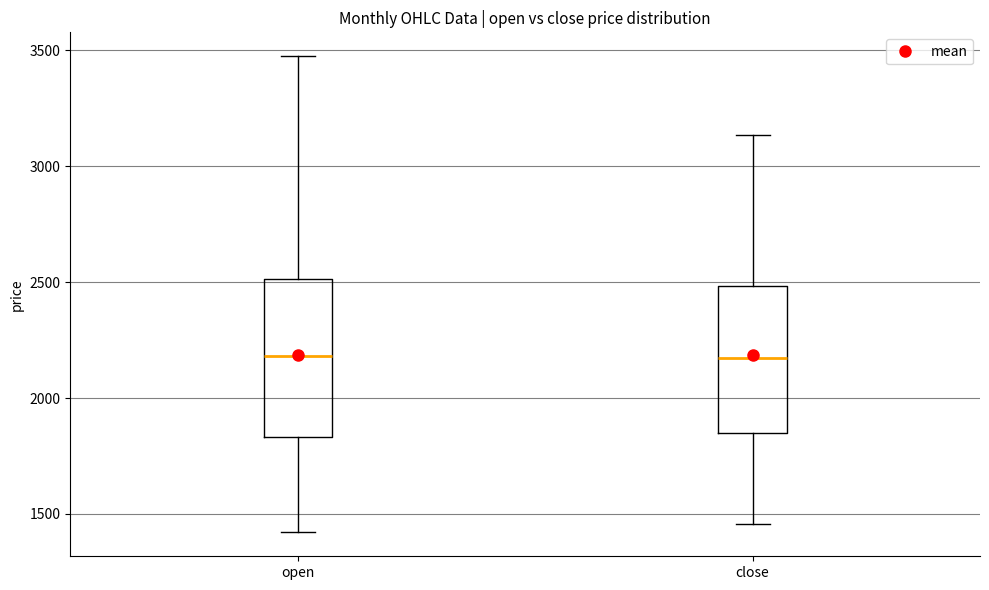

Reading left to right, read every box against the y-axis: the position of its median line, the range the box covers, and the ends of its whiskers. The values are not printed on the chart, so give them approximately, as read against the axis.

open: median 2200, box 1850 to 2500, whiskers 1400 to 3500
close: median 2150, box 1850 to 2500, whiskers 1450 to 3150